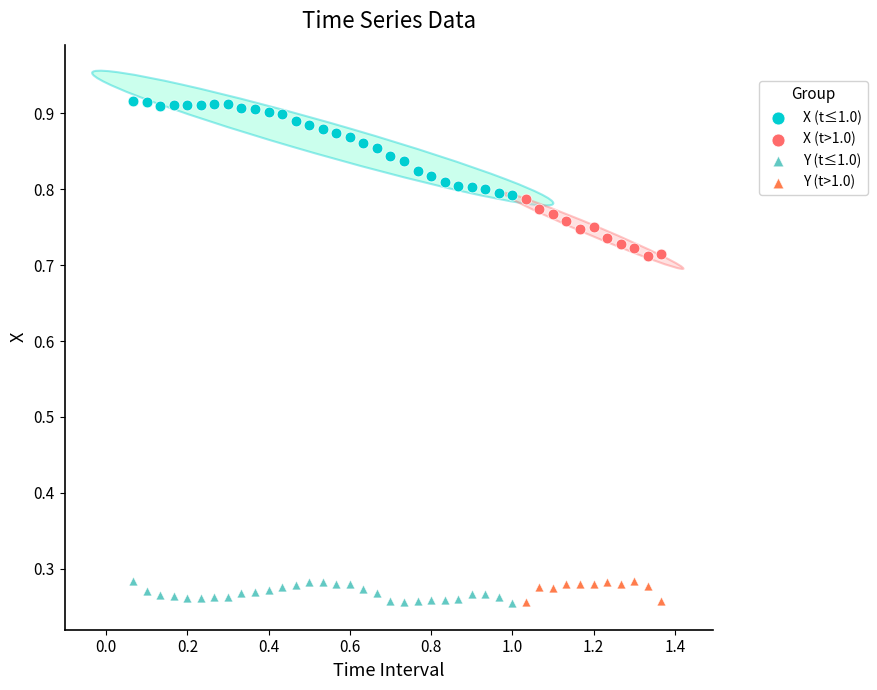

Which series has the largest Y range (max minus min)?

X (t≤1.0)